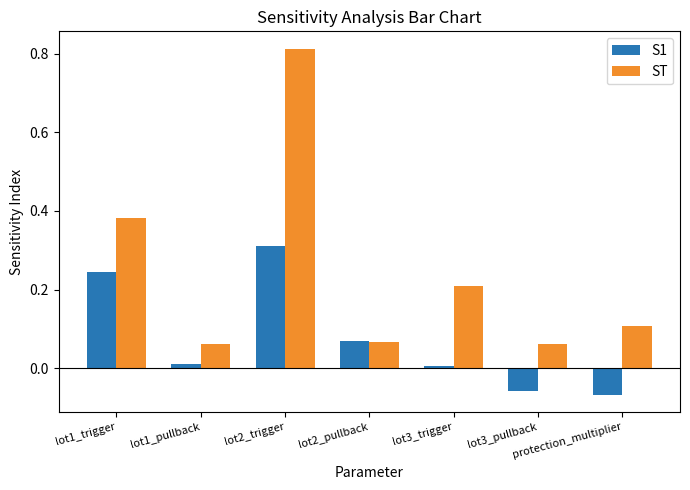

Which category has the highest value in the ST series?

lot2_trigger